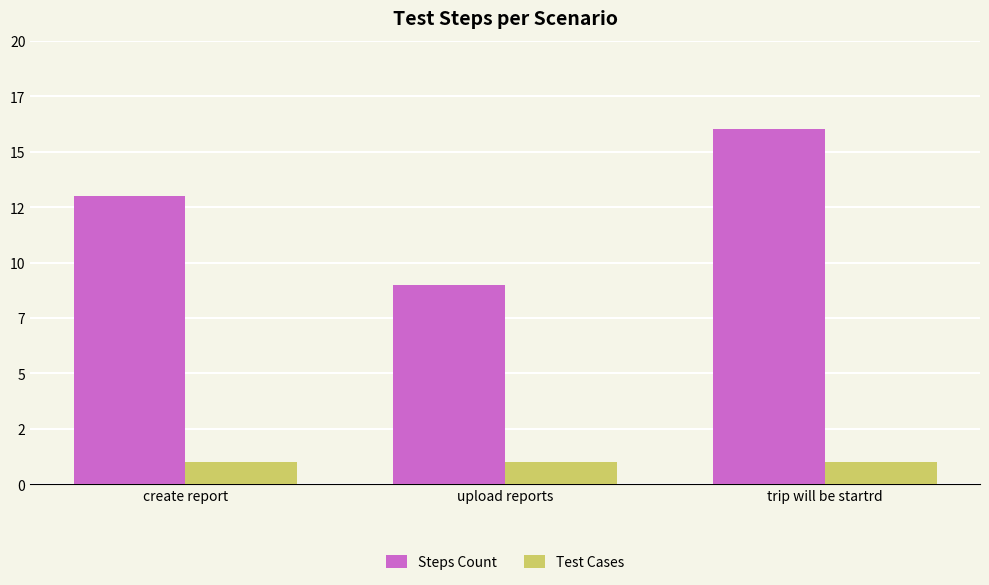

Reading left to right, list all the values displayed in this chart.

Steps Count: create report=13	upload reports=9	trip will be startrd=16
Test Cases: create report=1	upload reports=1	trip will be startrd=1